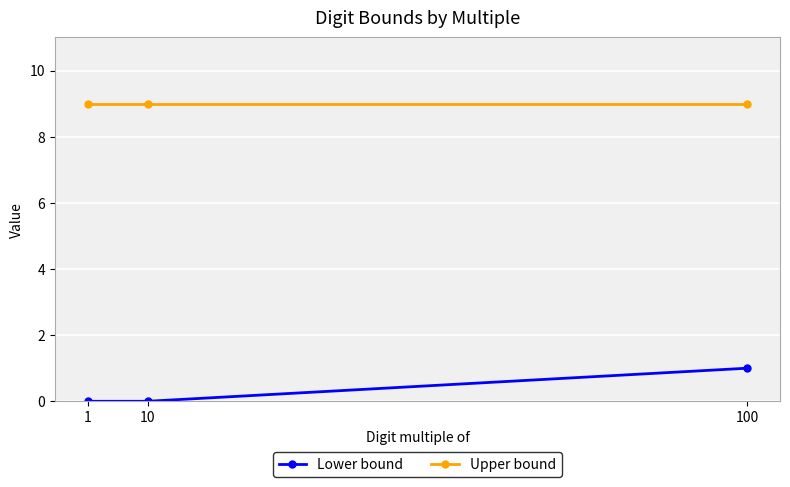

Count the number of categories in the chart.

3